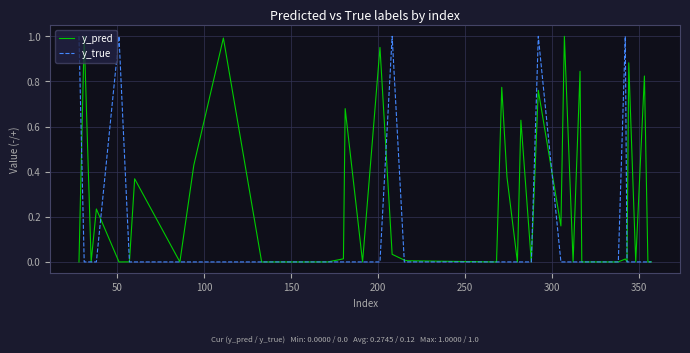

Which series has the largest total across all categories?

y_pred